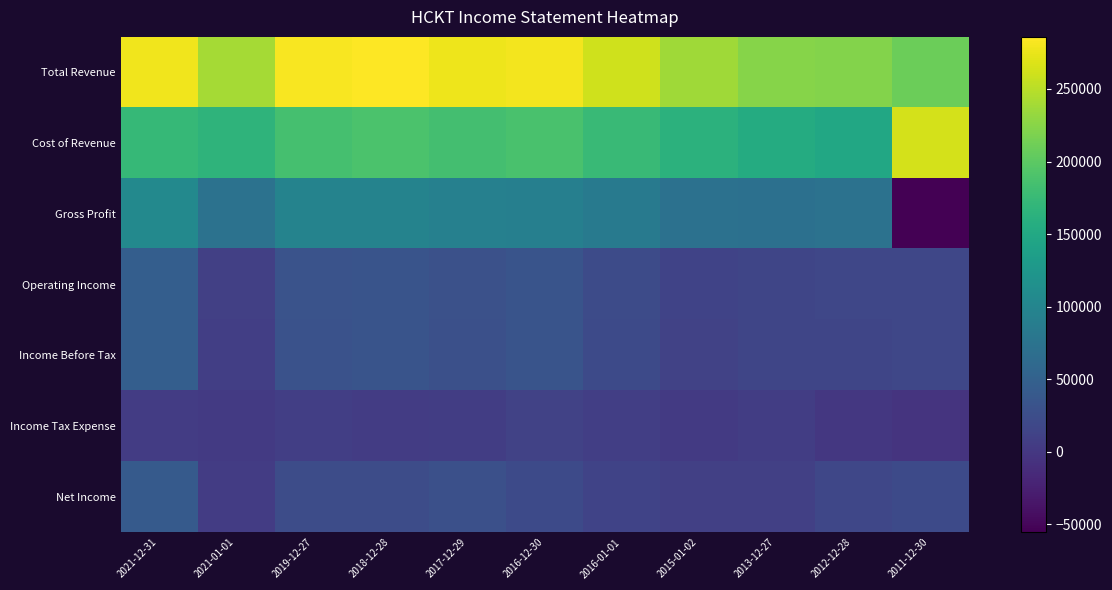

Reading left to right, what are all the values shown in this chart?

Total Revenue: 2021-12-31=278800	2021-01-01=239500	2019-12-27=282500	2018-12-28=285900	2017-12-29=276600	2016-12-30=279800	2016-01-01=260900	2015-01-02=236700	2013-12-27=223800	2012-12-28=222700	2011-12-30=209100
Cost of Revenue: 2021-12-31=173100	2021-01-01=166300	2019-12-27=185800	2018-12-28=189200	2017-12-29=183800	2016-12-30=187300	2016-01-01=175600	2015-01-02=164400	2013-12-27=153900	2012-12-28=148900	2011-12-30=264500
Gross Profit: 2021-12-31=105700	2021-01-01=73200	2019-12-27=96700	2018-12-28=96700	2017-12-29=92800	2016-12-30=92500	2016-01-01=85400	2015-01-02=72300	2013-12-27=69900	2012-12-28=73800	2011-12-30=-55500
Operating Income: 2021-12-31=46500	2021-01-01=8600	2019-12-27=31300	2018-12-28=33600	2017-12-29=28700	2016-12-30=33500	2016-01-01=21900	2015-01-02=12600	2013-12-27=15700	2012-12-28=17100	2011-12-30=16900
Income Before Tax: 2021-12-31=46400	2021-01-01=8500	2019-12-27=31000	2018-12-28=32900	2017-12-29=28100	2016-12-30=33100	2016-01-01=21500	2015-01-02=12000	2013-12-27=15300	2012-12-28=16400	2011-12-30=16900
Income Tax Expense: 2021-12-31=4800	2021-01-01=2900	2019-12-27=7700	2018-12-28=5600	2017-12-29=6600	2016-12-30=12500	2016-01-01=7700	2015-01-02=2300	2013-12-27=6400	2012-12-28=-500	2011-12-30=-4500
Net Income: 2021-12-31=41500	2021-01-01=5500	2019-12-27=23300	2018-12-28=23900	2017-12-29=27400	2016-12-30=21500	2016-01-01=13800	2015-01-02=9700	2013-12-27=8700	2012-12-28=16700	2011-12-30=21800